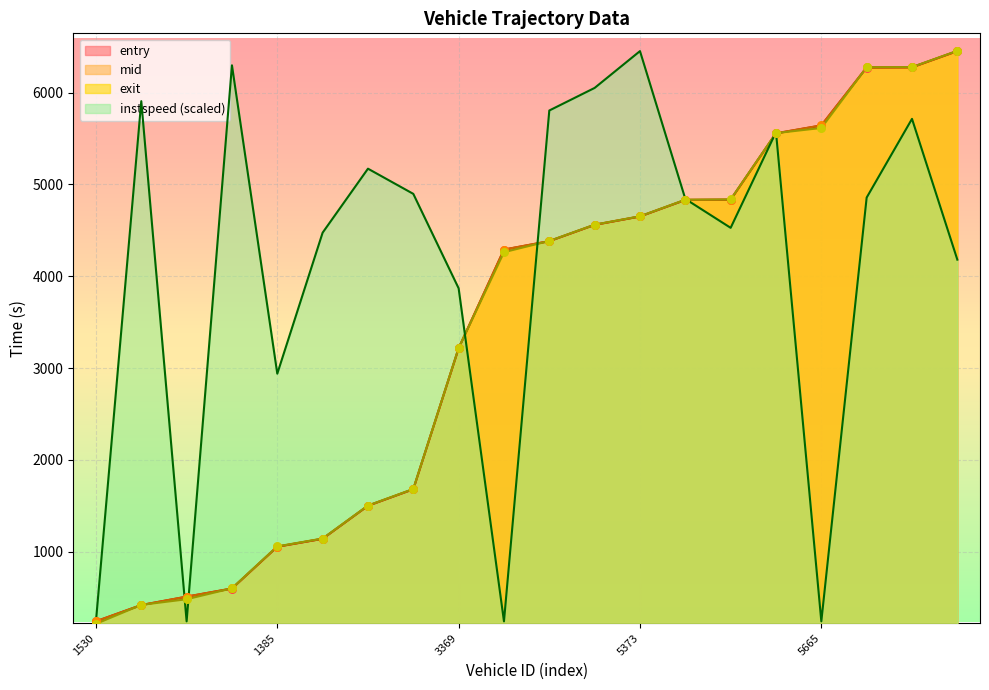

Which series has the widest spread of Y values?

exit